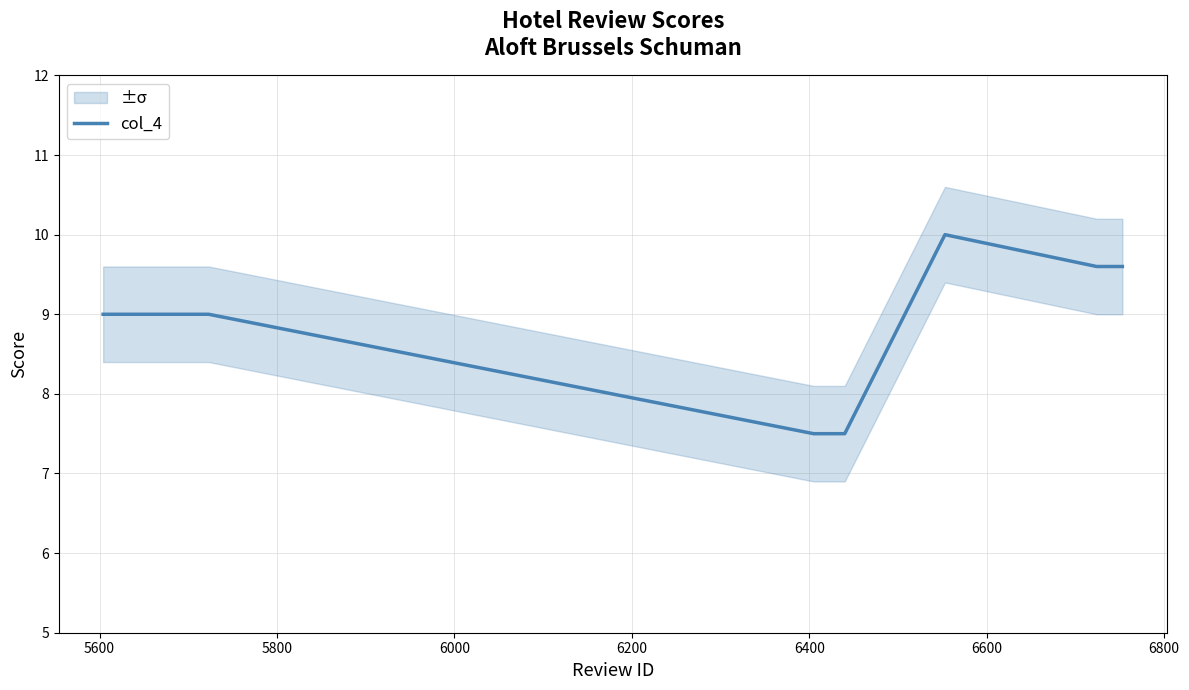

What is the maximum value for col_4?

10.0